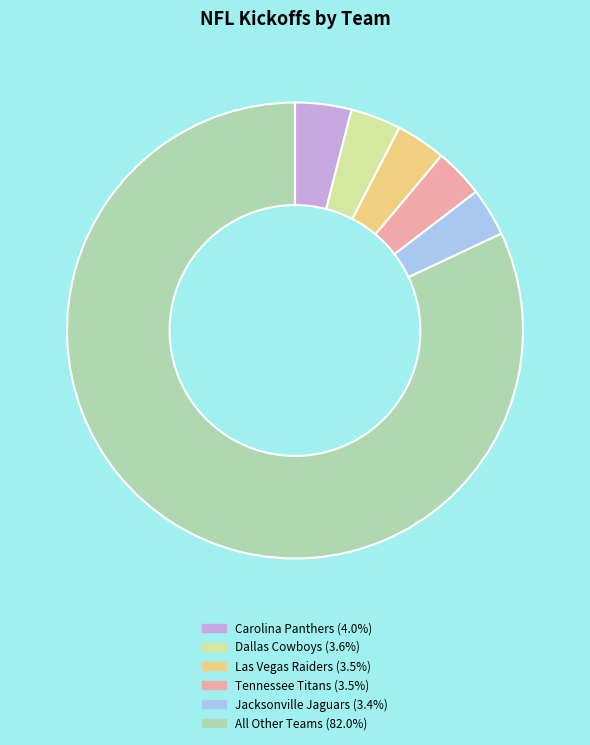

What is the ratio of the value at Carolina Panthers (4.0%) to the value at Las Vegas Raiders (3.5%)?

1.1